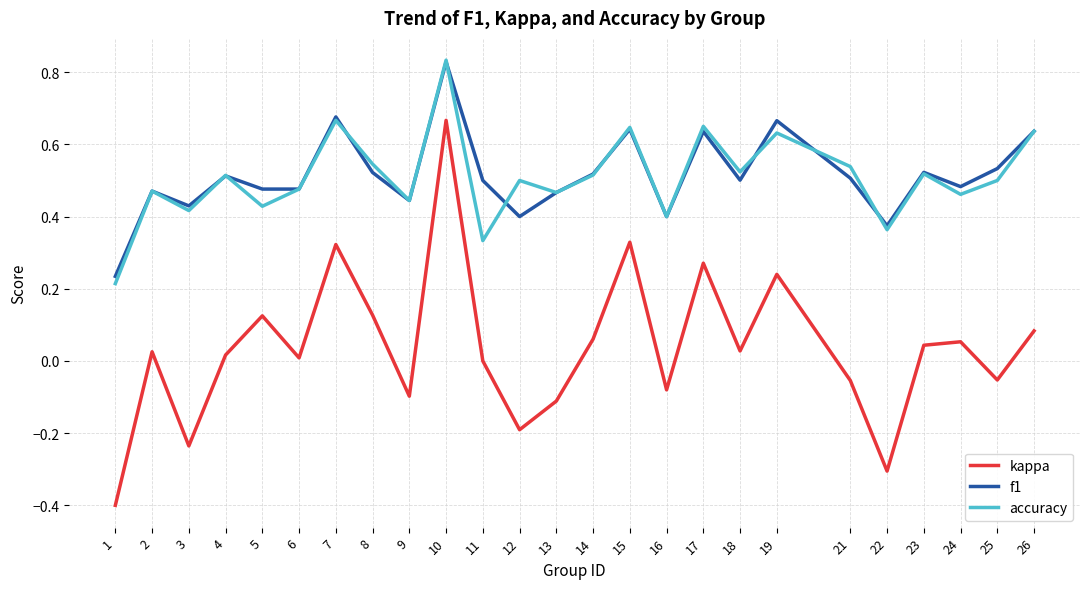

Which series has the widest spread of values?

kappa